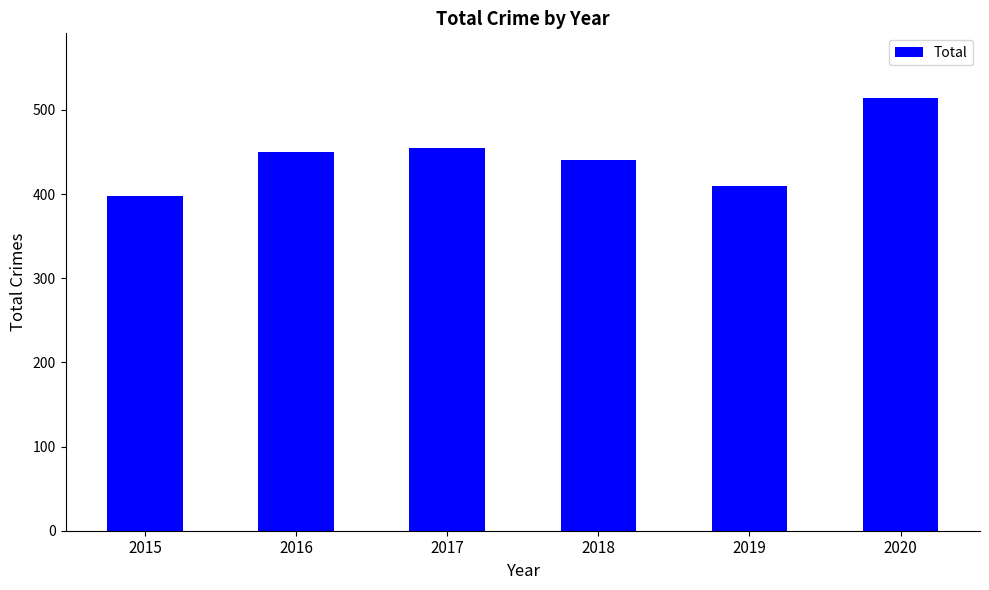

Count the number of categories in the chart.

6